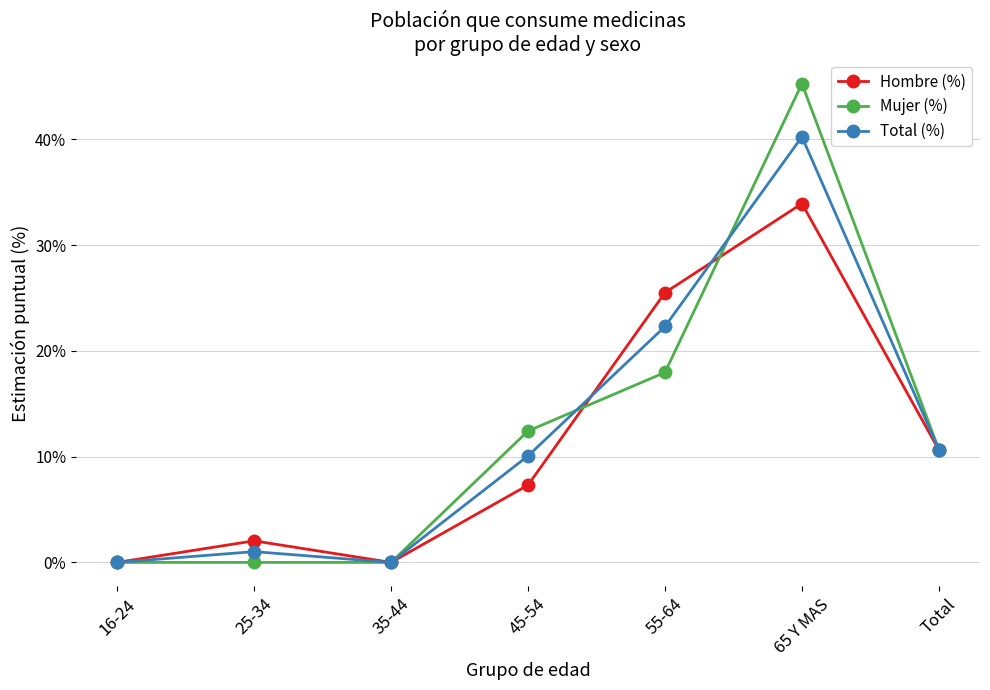

The Mujer (%) series shows 12.4 at 45-54. True or false?

True